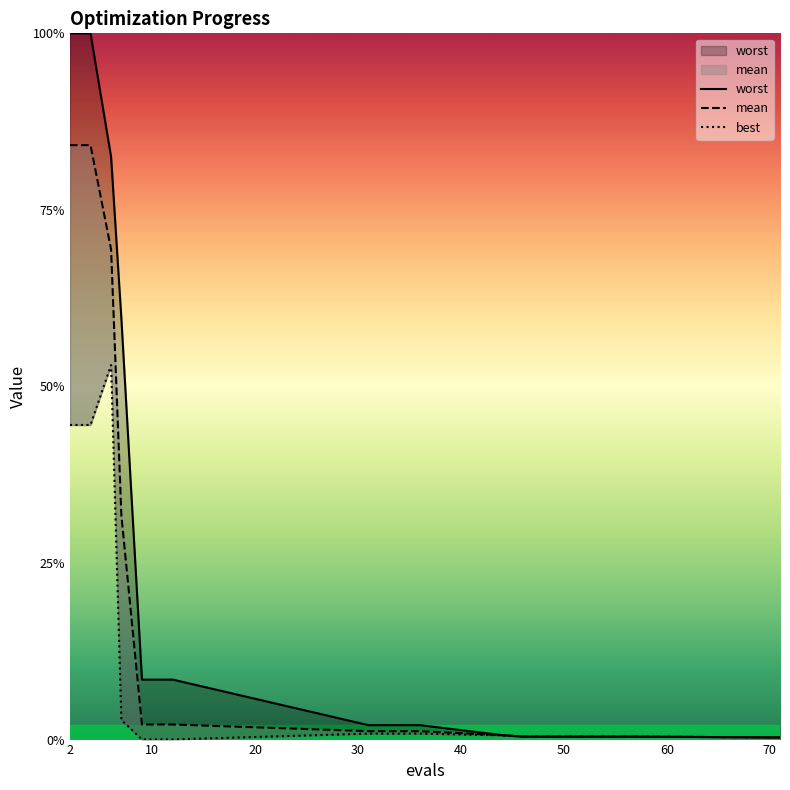

What is the average value of the worst series?

1.0